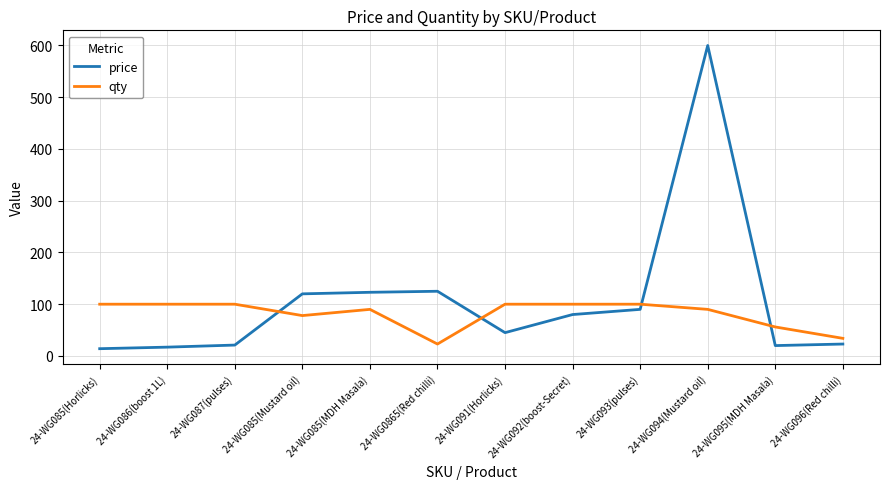

True or false: qty and price cross at least once.

True